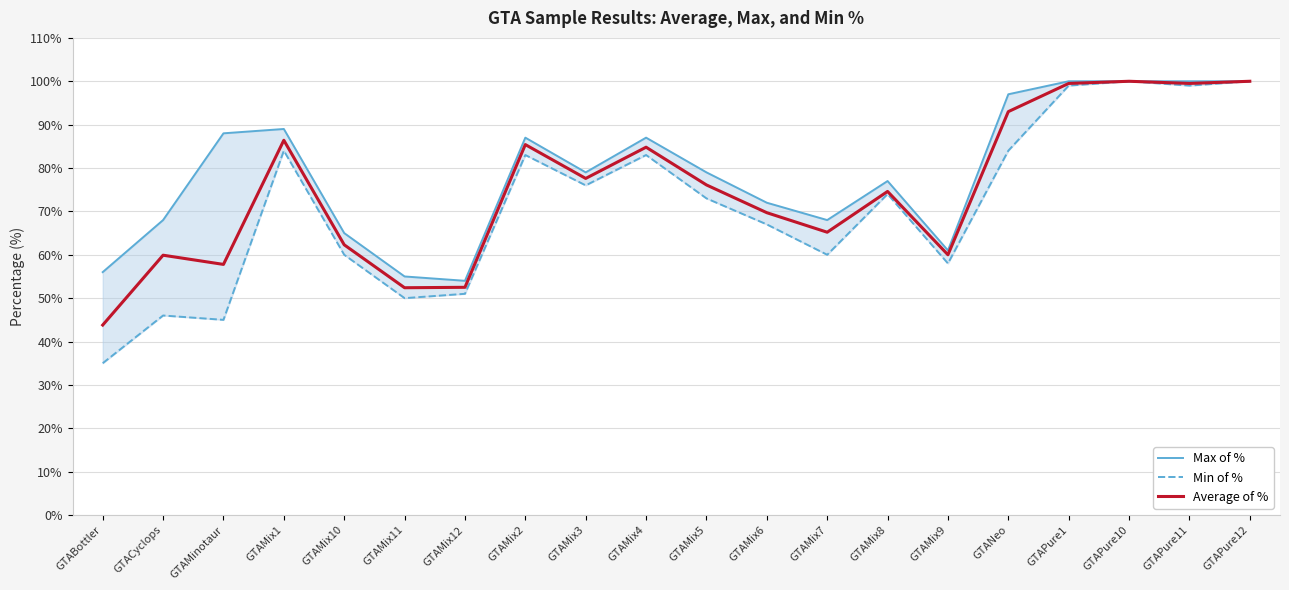

The Average of % series shows 86.4 at GTAMix1. True or false?

True